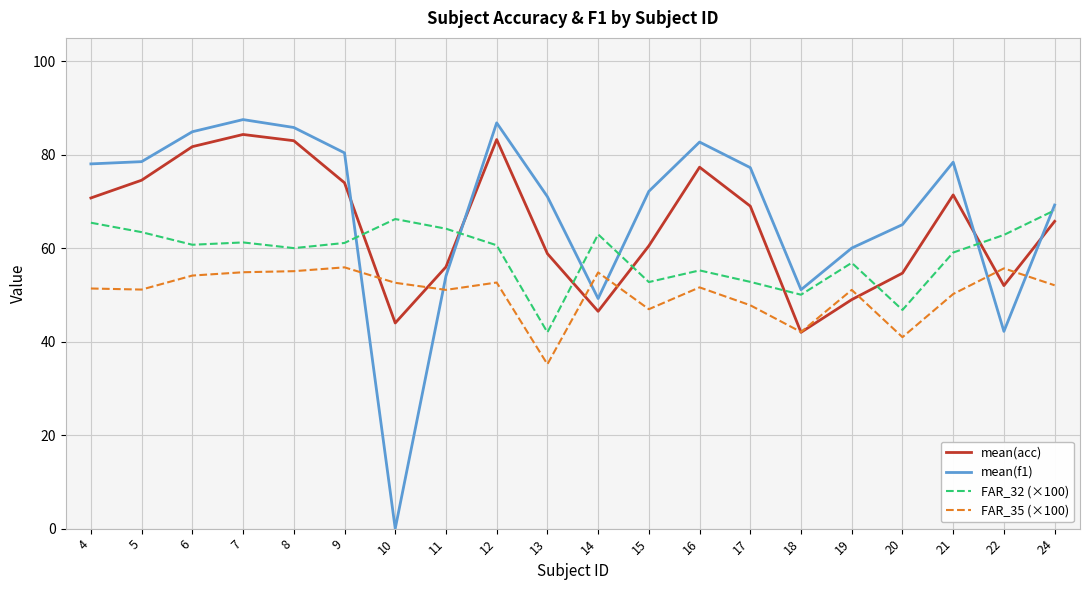

True or false: mean(acc) and FAR_32 (×100) cross at least once.

True